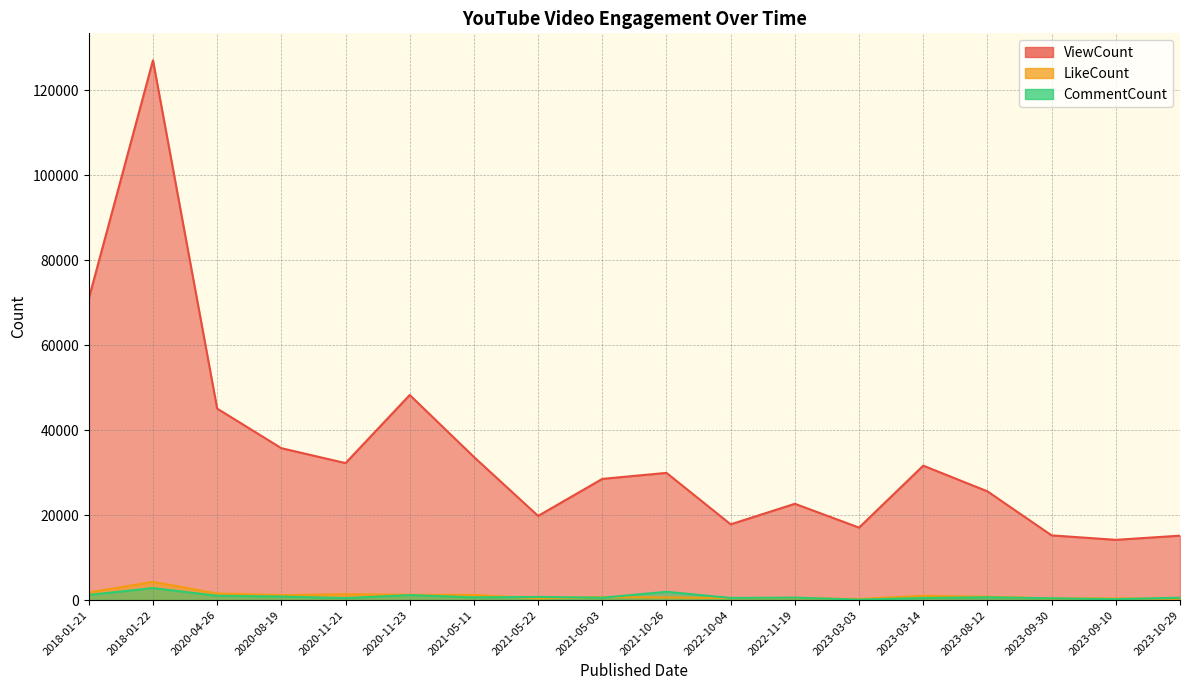

Between 2020-11-23 and 2020-11-21, which is larger?

2020-11-23